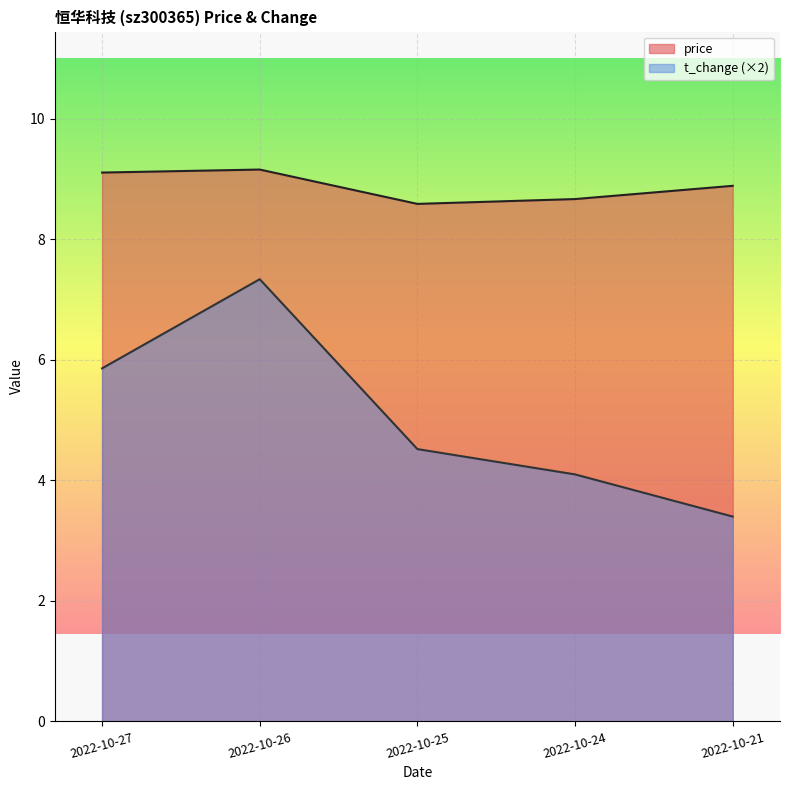

Reading left to right, what are all the values shown in this chart?

price: 2022-10-27=9.1	2022-10-26=9.2	2022-10-25=8.6	2022-10-24=8.7	2022-10-21=8.9
t_change: 2022-10-27=5.9	2022-10-26=7.3	2022-10-25=4.5	2022-10-24=4.1	2022-10-21=3.4